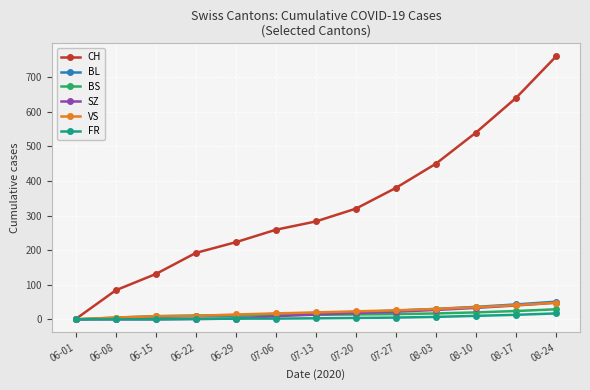

What is the sum of all FR values?

64